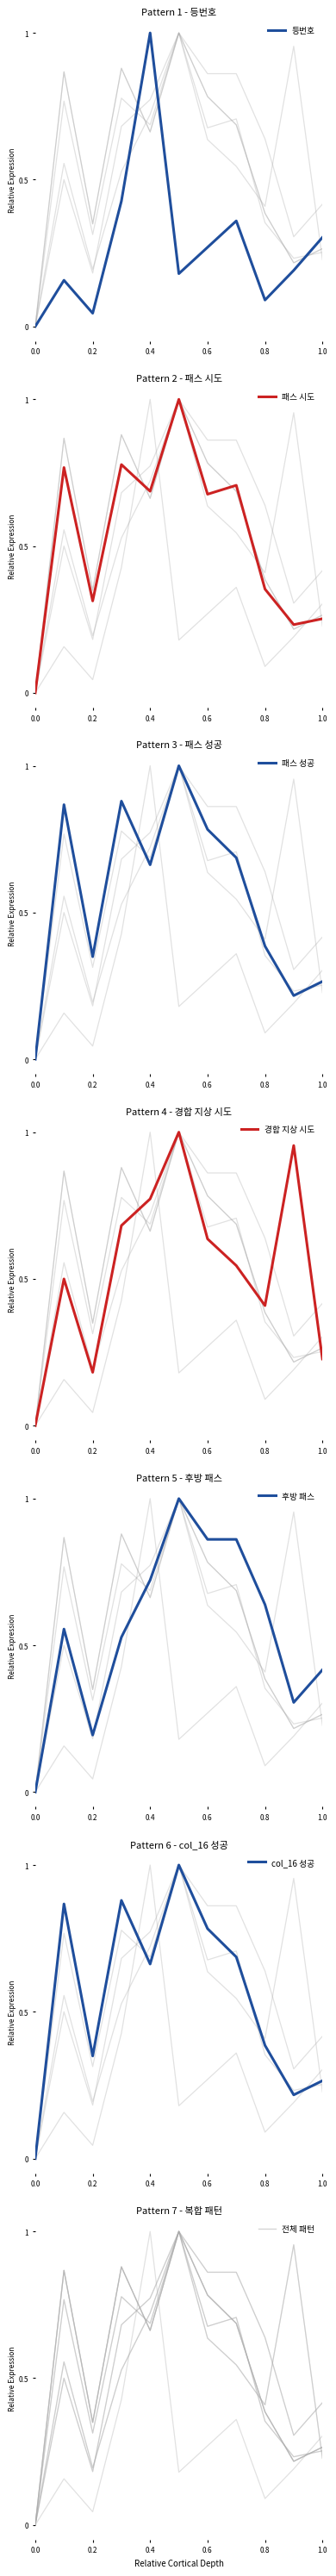

Is it true that 등번호 equals 1.0 at 0.4?

True